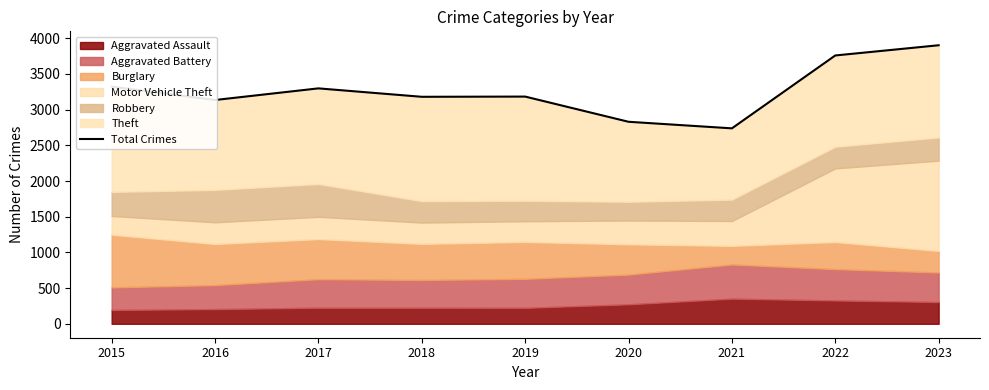

What is the value of the 2nd point from the left?

3135